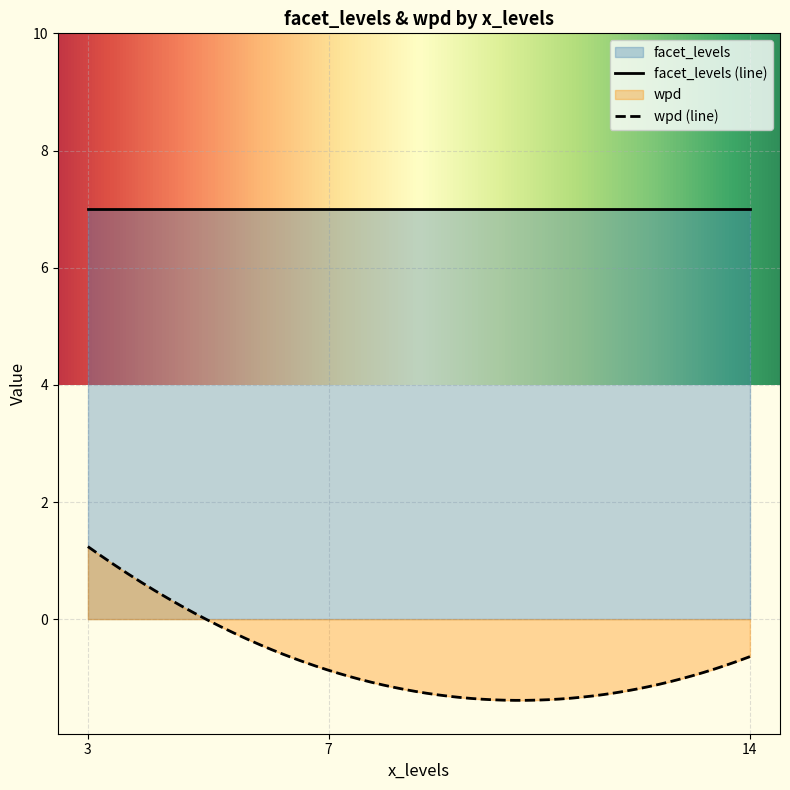

Count the number of data series in this chart.

2